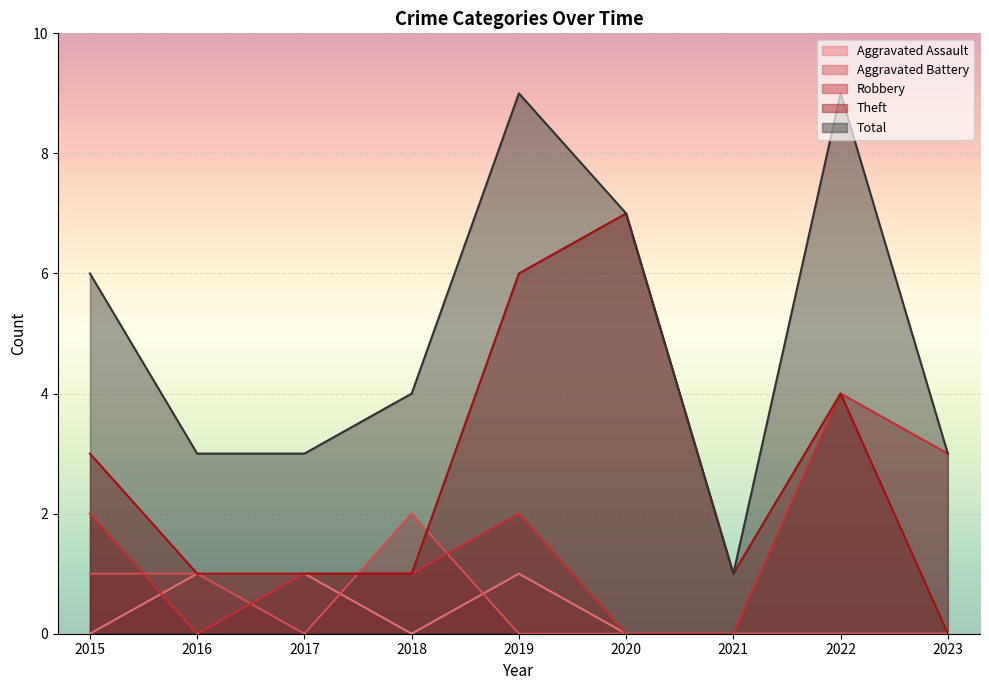

Which series changed the most between 2015 and 2020?

Theft